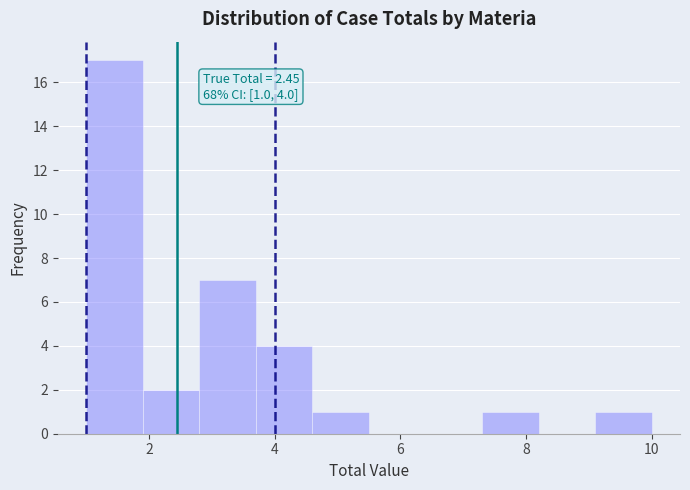

Which range on the x-axis has the tallest bar?

1.0 to 1.9